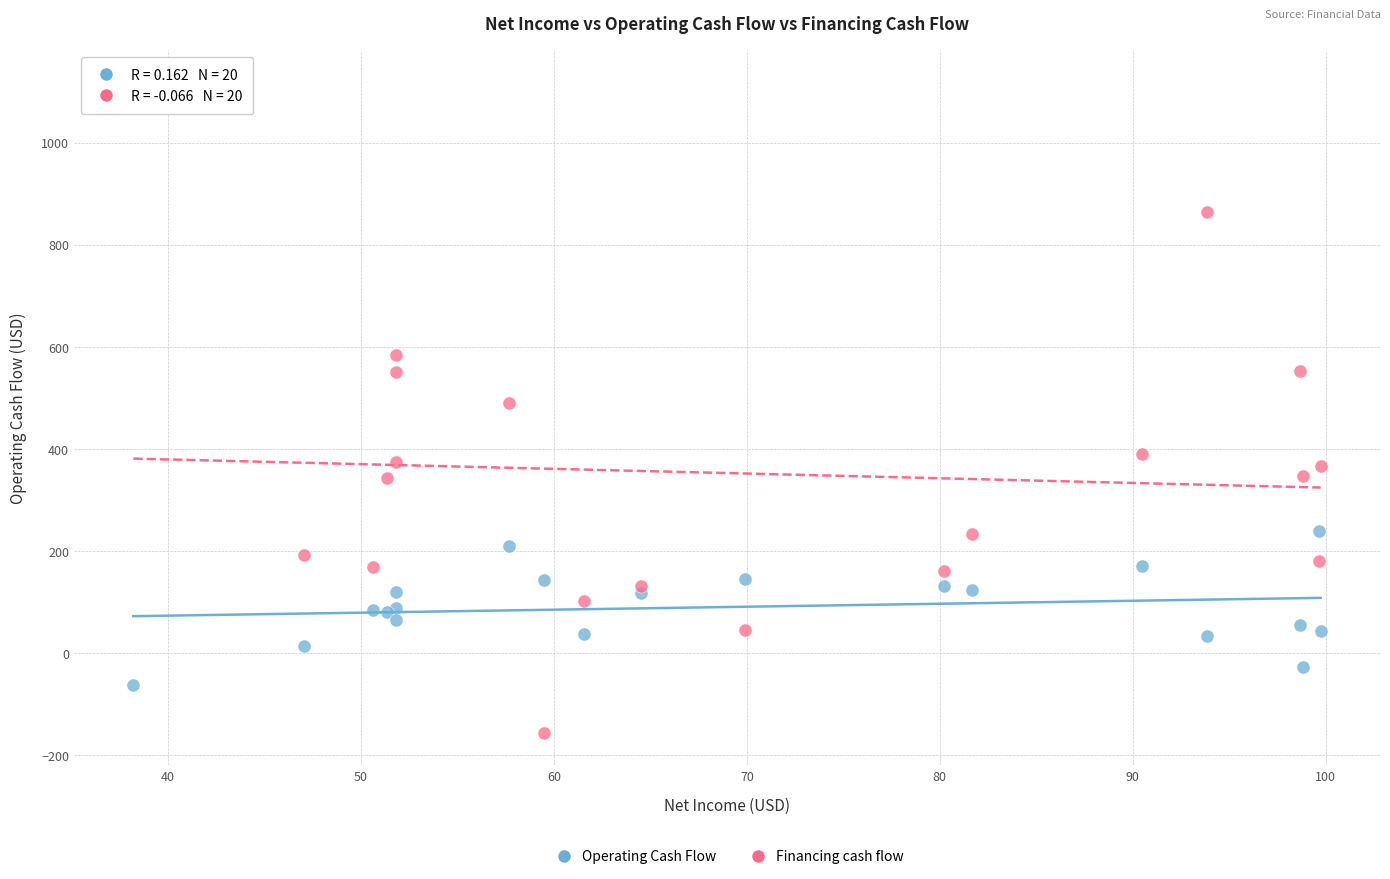

Which series has the widest spread of Y values?

Financing cash flow